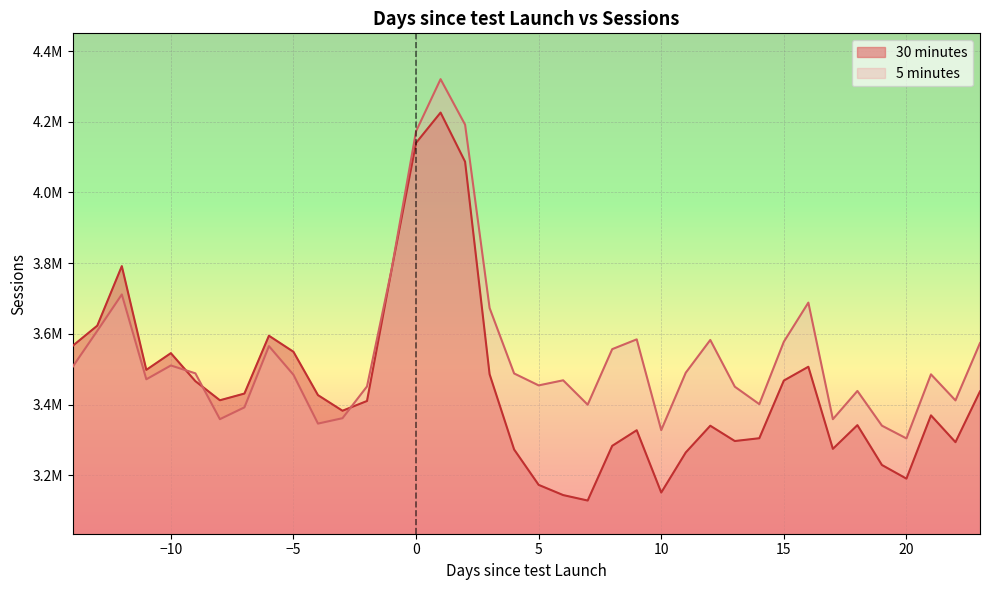

True or false: 5 minutes has more than 0 interior local peaks.

True